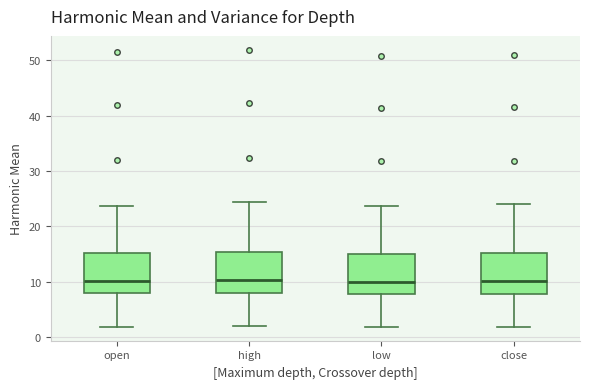

Where does the upper whisker of the box for close end on the y-axis? The values are not printed on the chart, so give them approximately, as read against the axis.

24